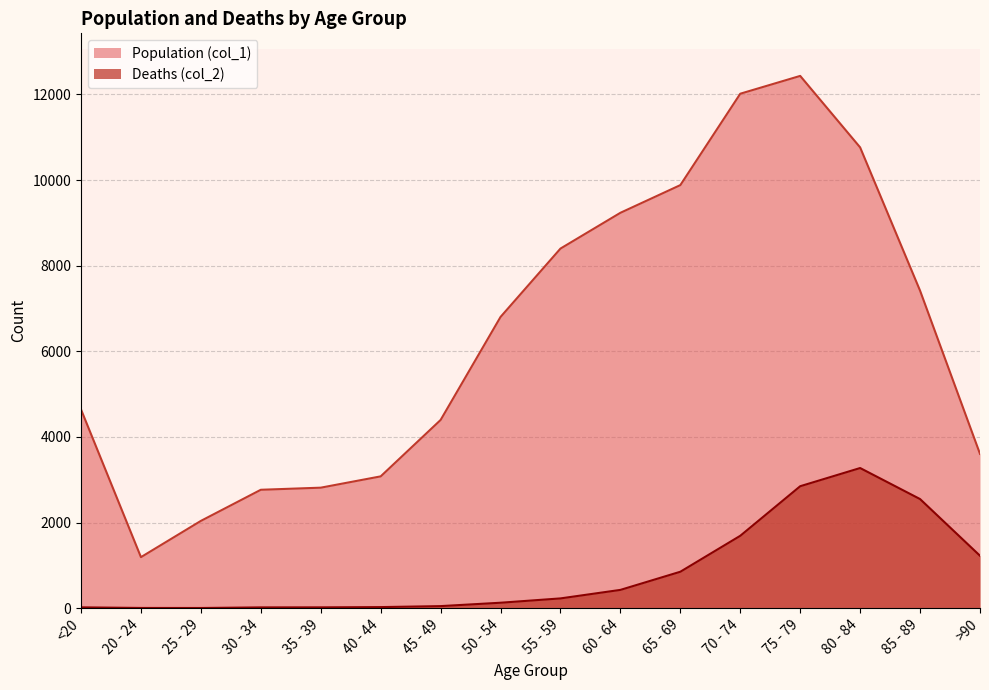

What is the sum of all Deaths (col_2) values?

13343